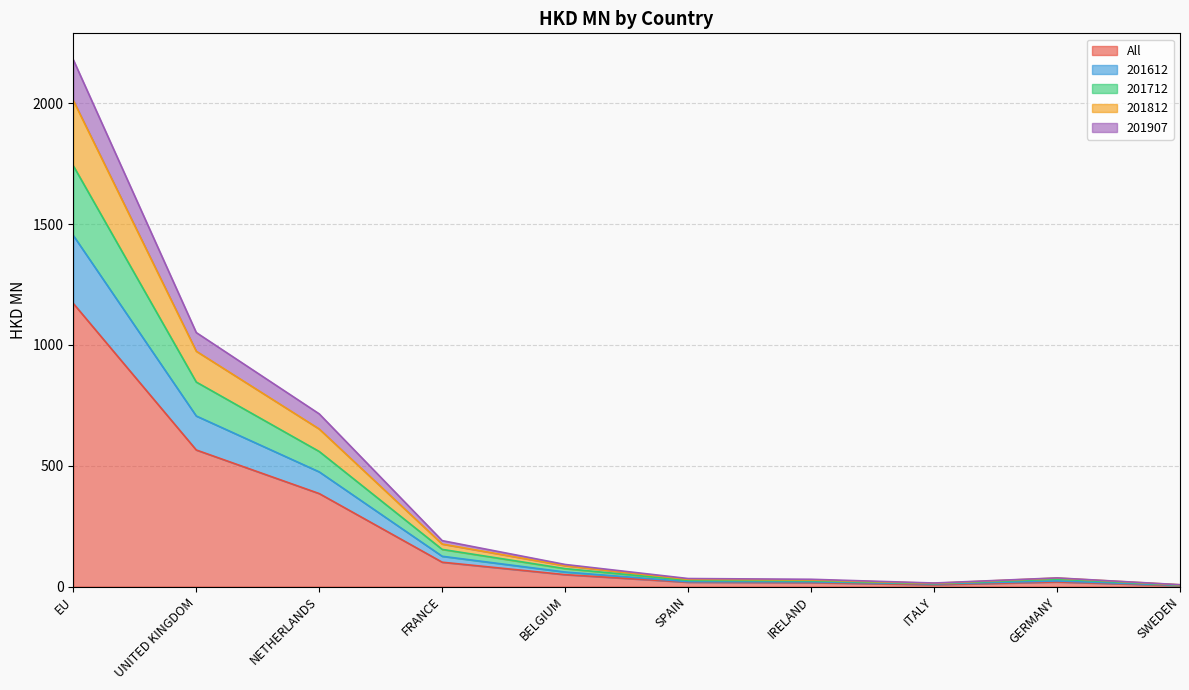

What position from the right is UNITED KINGDOM?

9